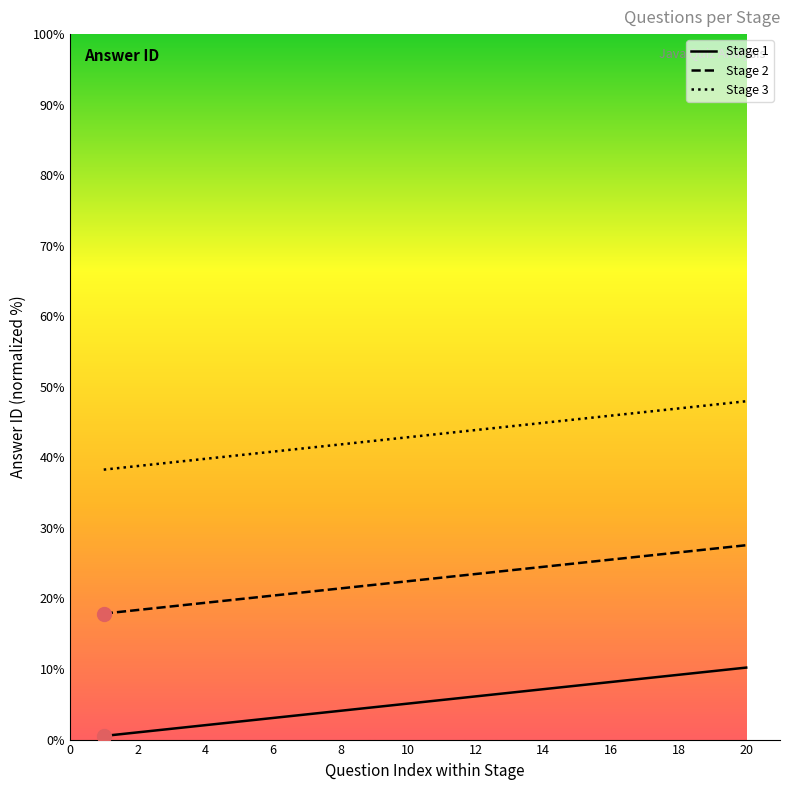

What is the difference between the maximum and minimum values in the Stage 3 series?

9.7